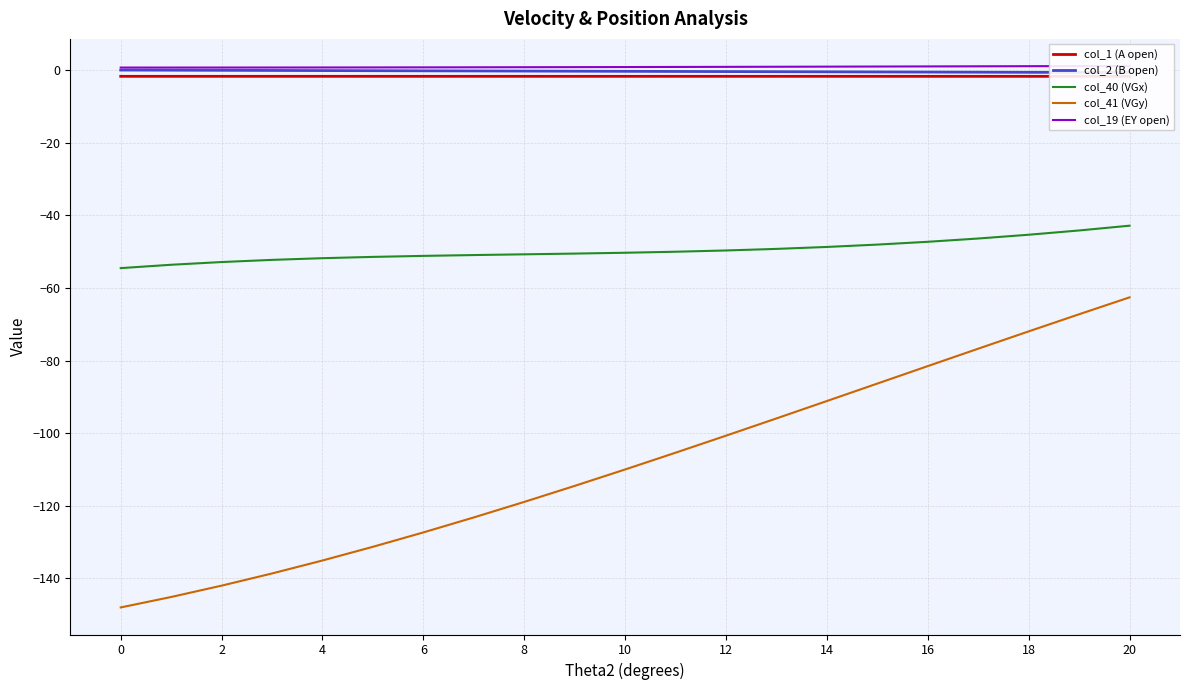

What is the minimum value shown in the chart?

-148.0